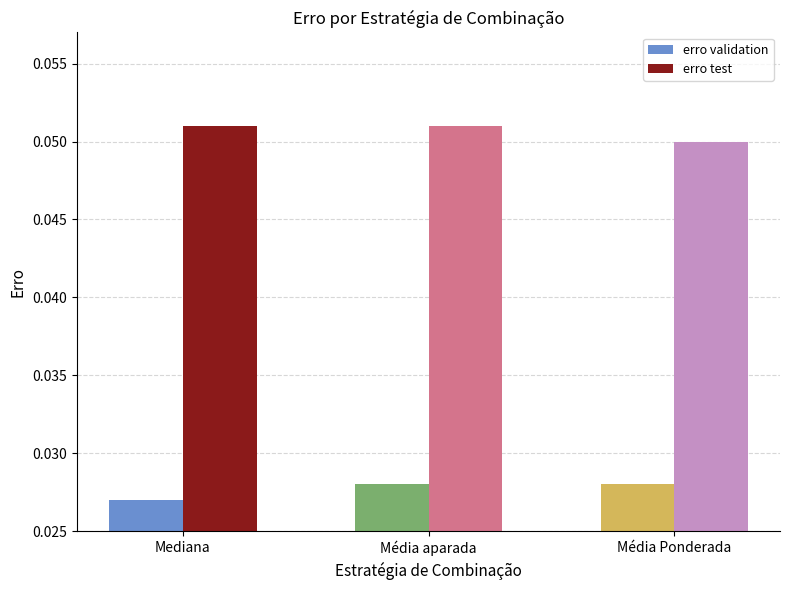

Rank the series at Mediana from highest to lowest value.

erro test, erro validation